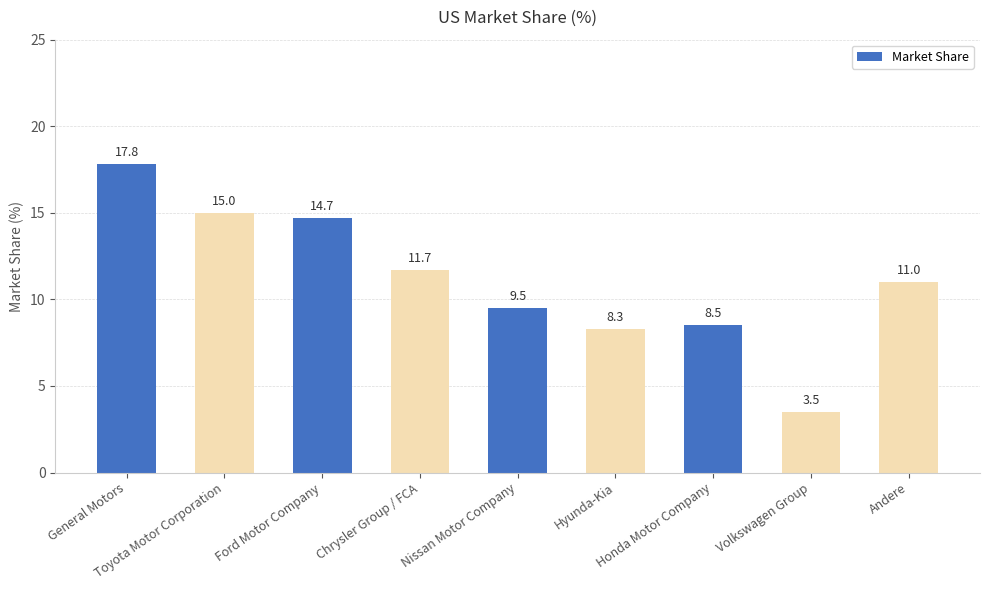

Which label corresponds to the largest value in the chart?

General Motors